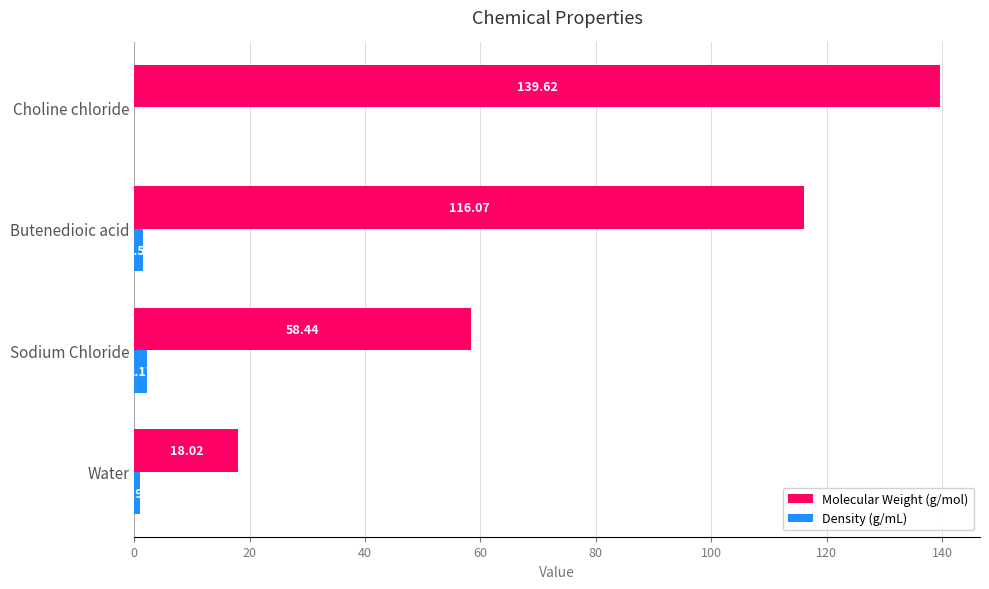

Which series changed the most between Sodium Chloride and Choline chloride?

Molecular Weight (g/mol)